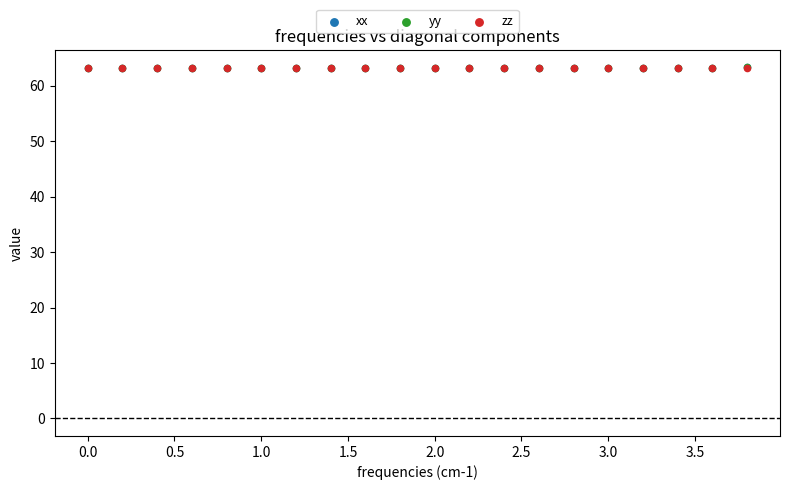

What are all the series names shown in the legend?

xx, yy, zz